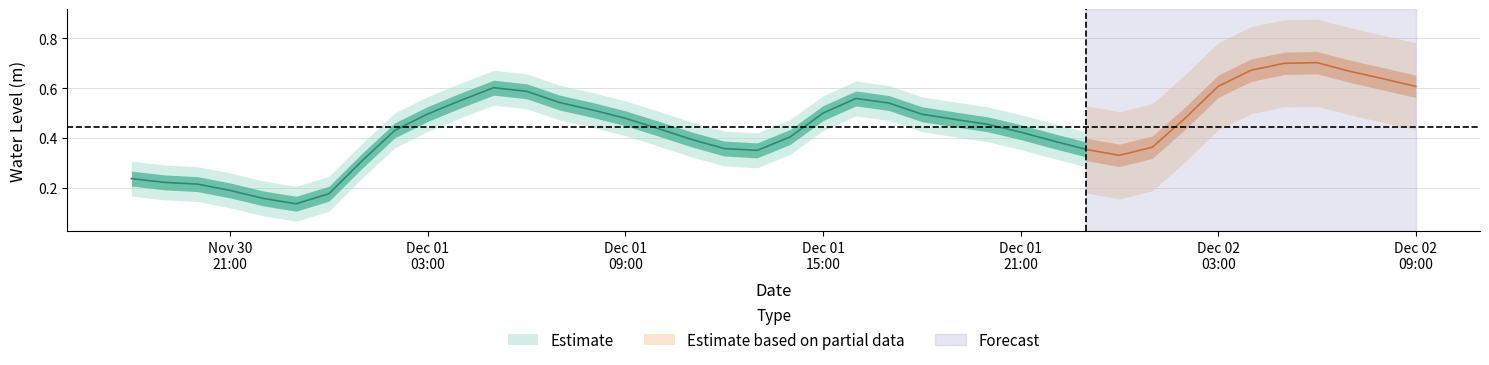

The chart shows a value of 0.3 at 2023-11-30 20:00:00. True or false?

False